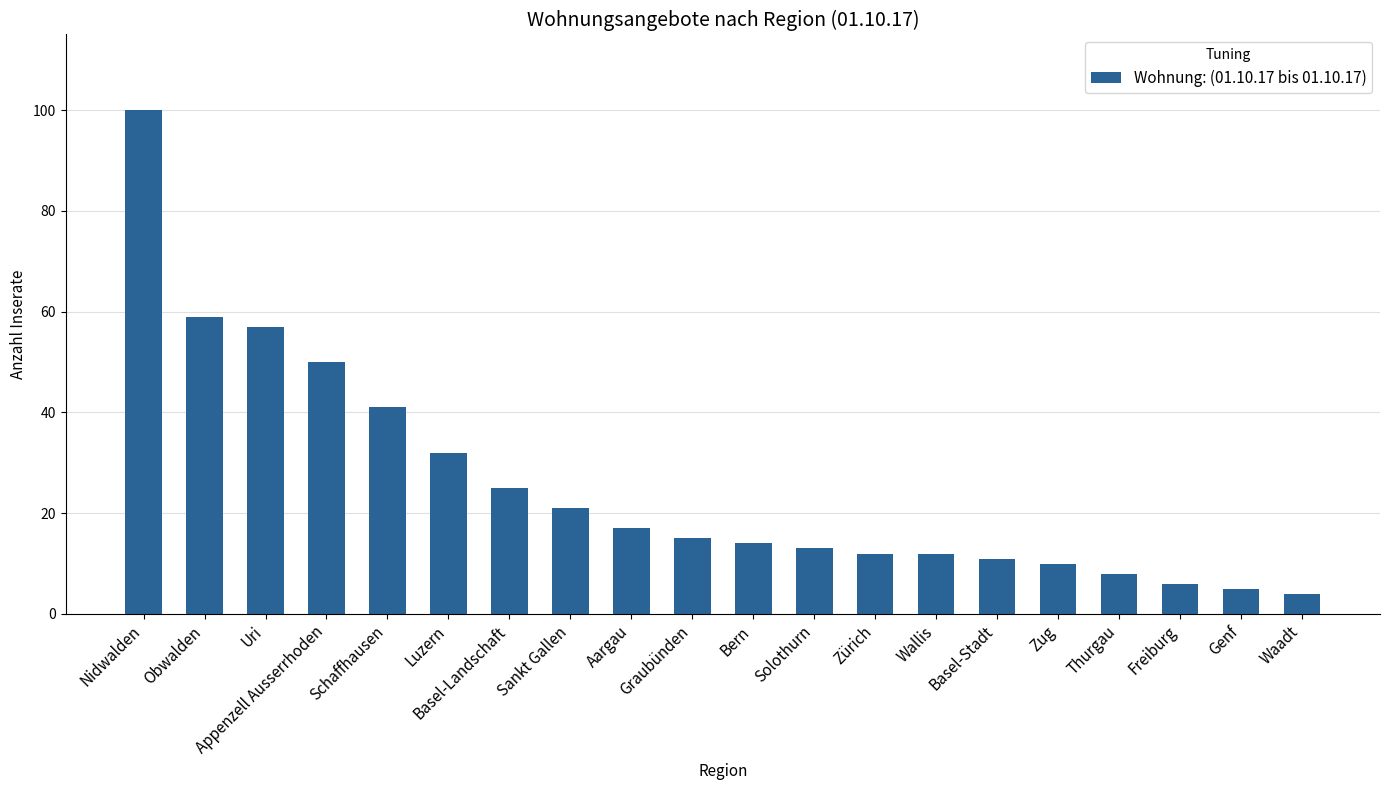

Does the chart contain any negative values?

No